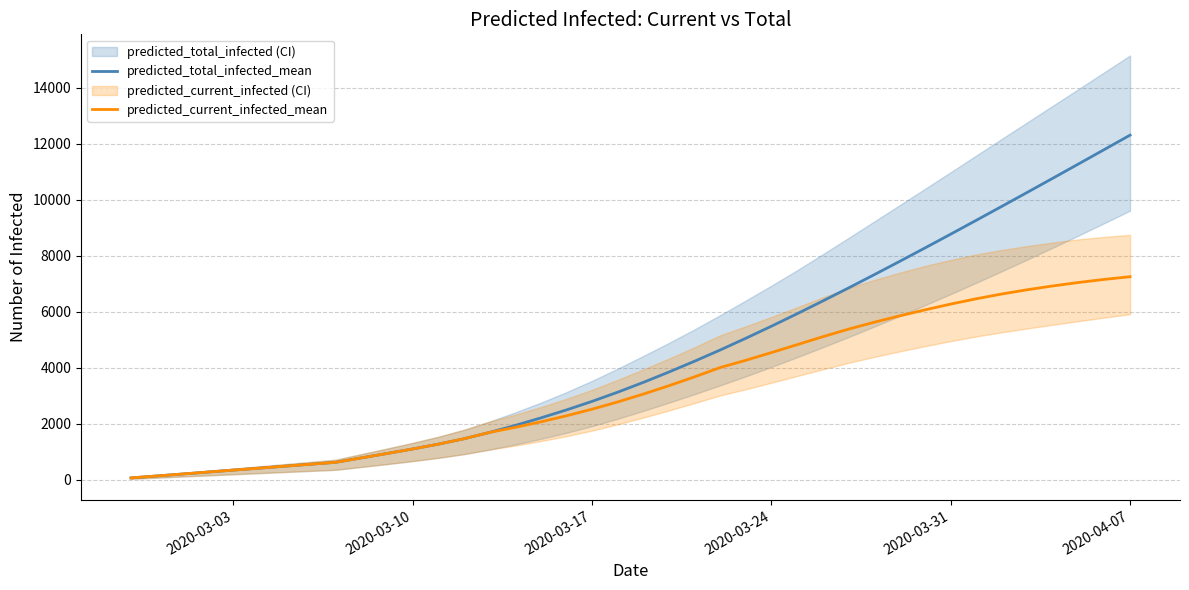

What is the difference between the maximum and minimum values in the predicted_total_infected_mean series?

12243